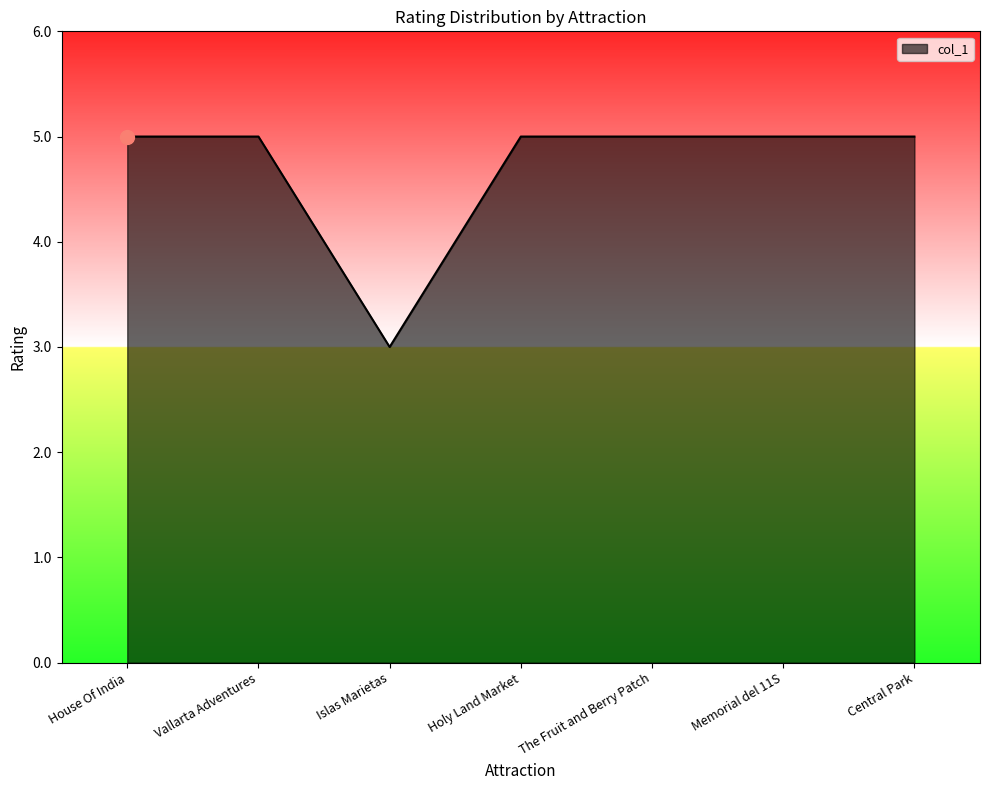

What is the sum of the values at Holy Land Market and Islas Marietas?

8